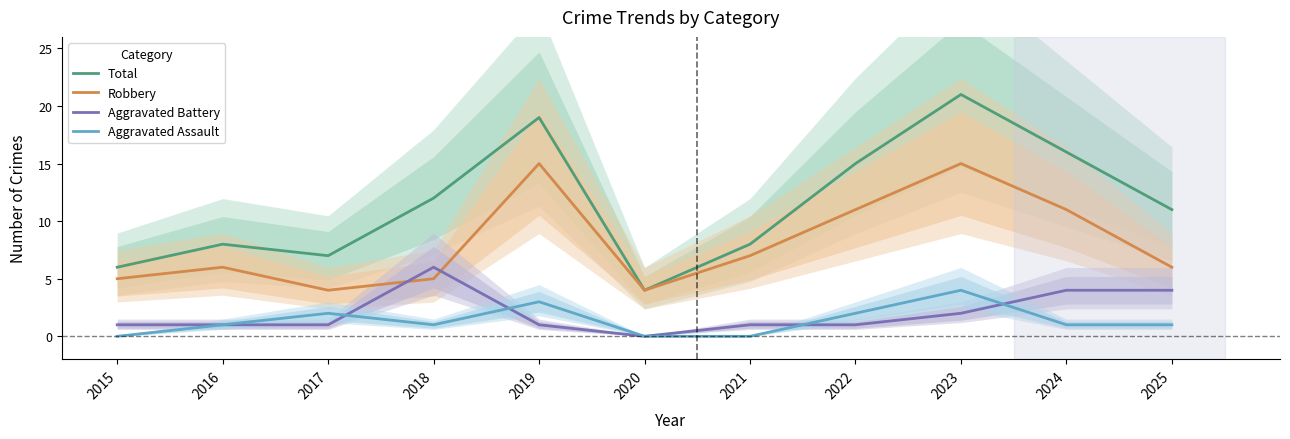

Which series has the largest total across all categories?

Total